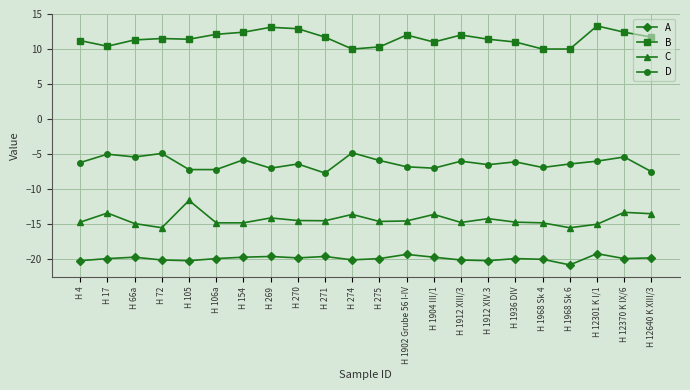

What is the average value of the D series?

-6.3